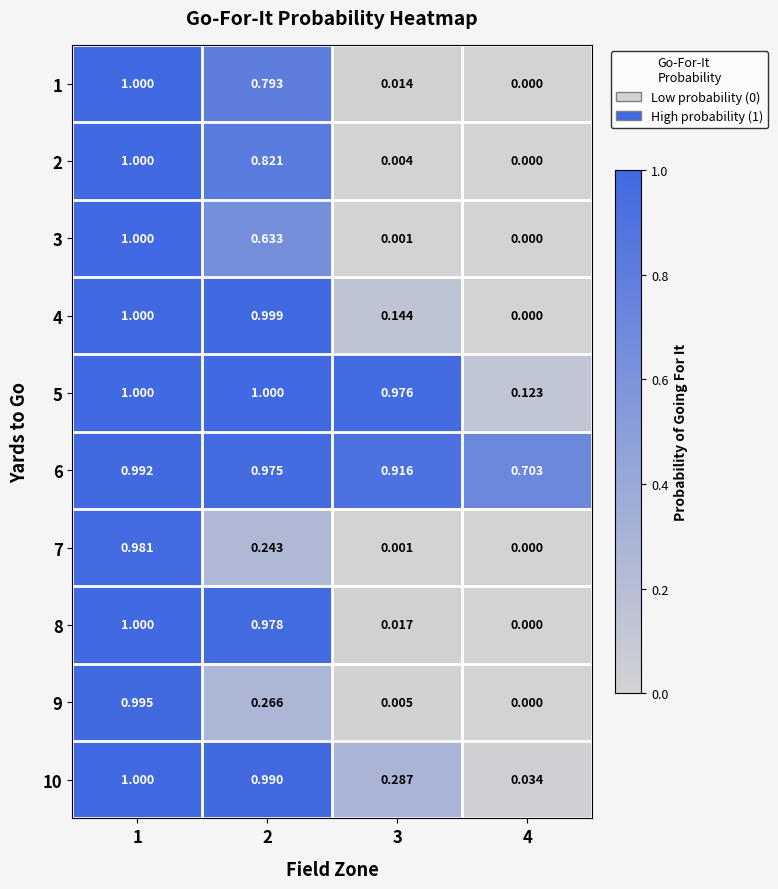

At 2, list the series in order from largest to smallest.

5, 4, 10, 8, 6, 2, 1, 3, 9, 7